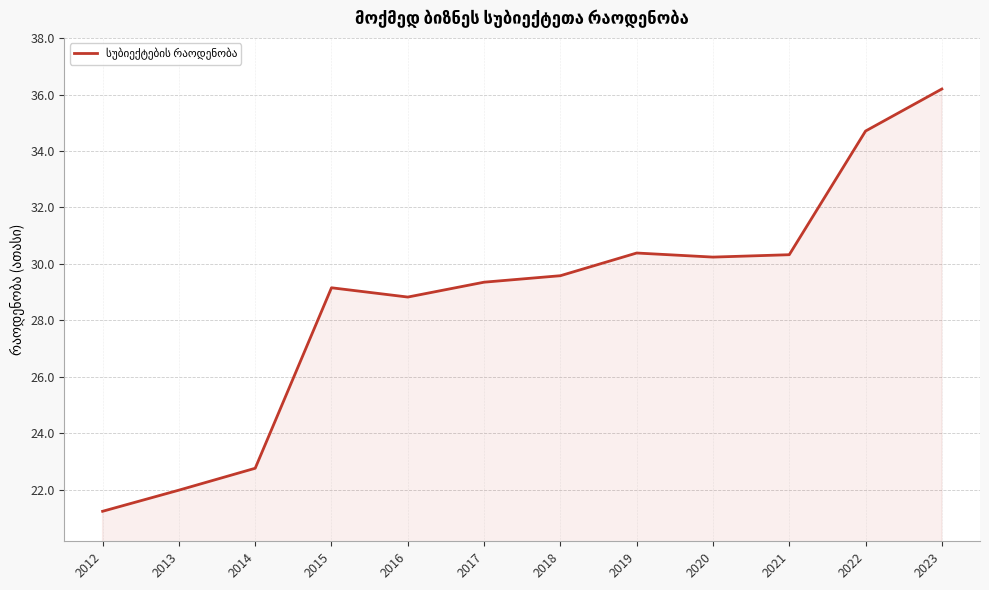

Which category has the lowest value across all series?

2012